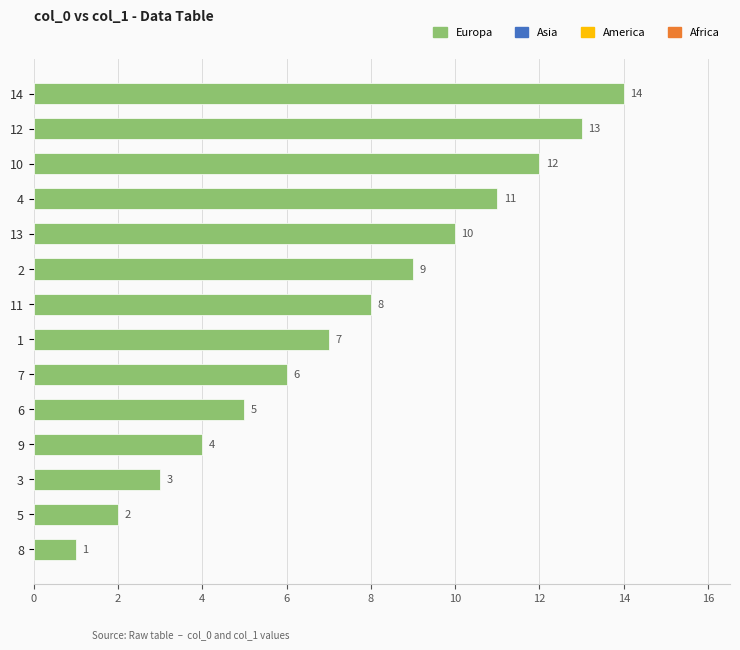

At which label is the value closest to 7?

1